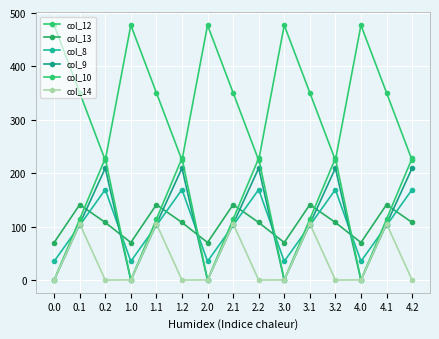

Where is the first local minimum for col_8?

1.0